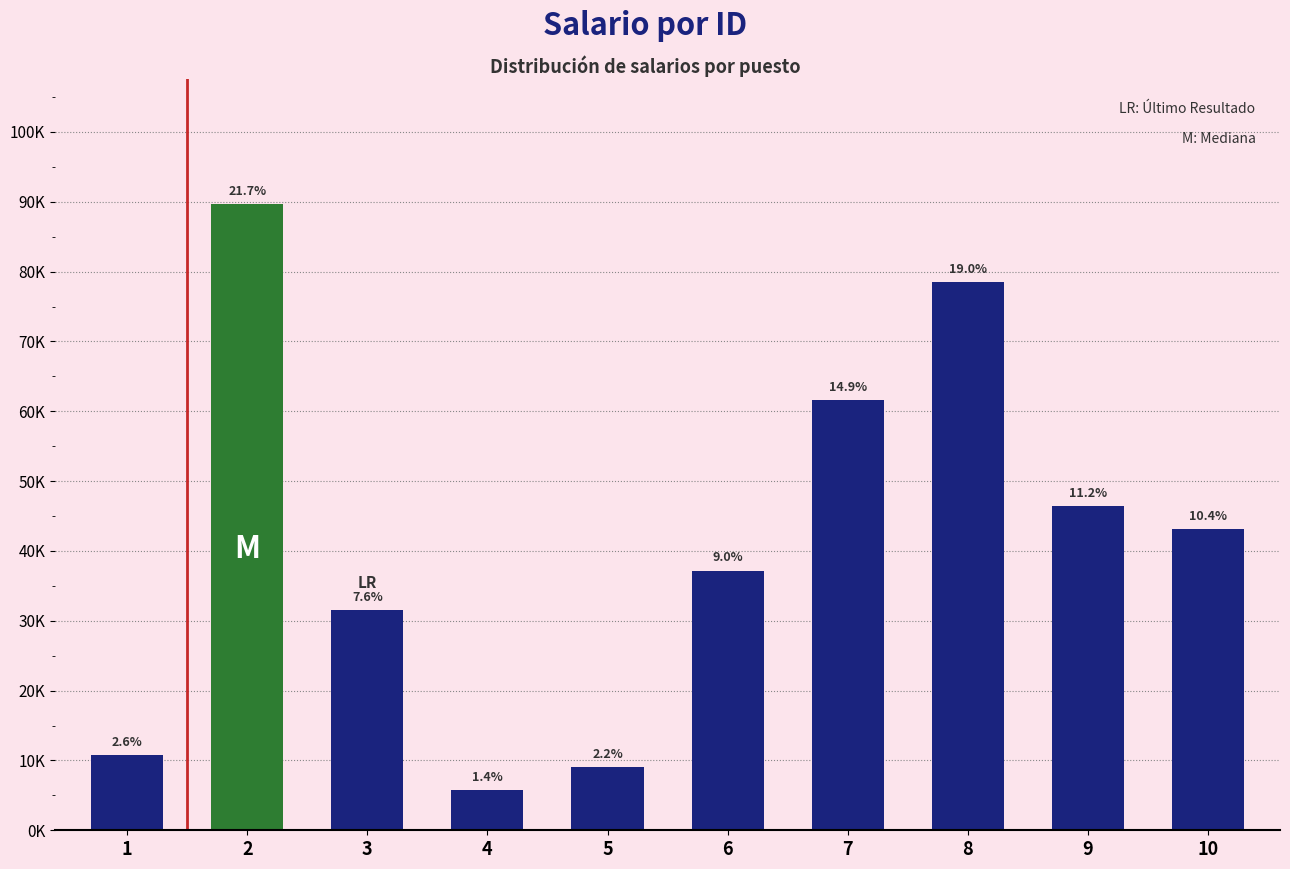

What is the smallest value displayed?

5723